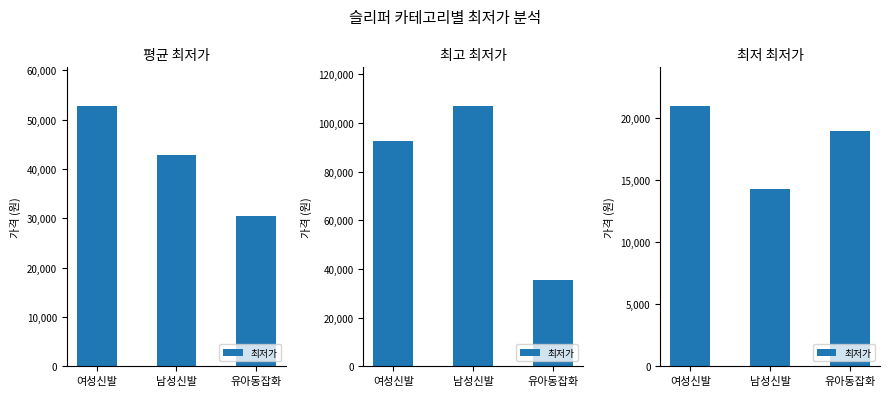

What is the sum of all values?

54040